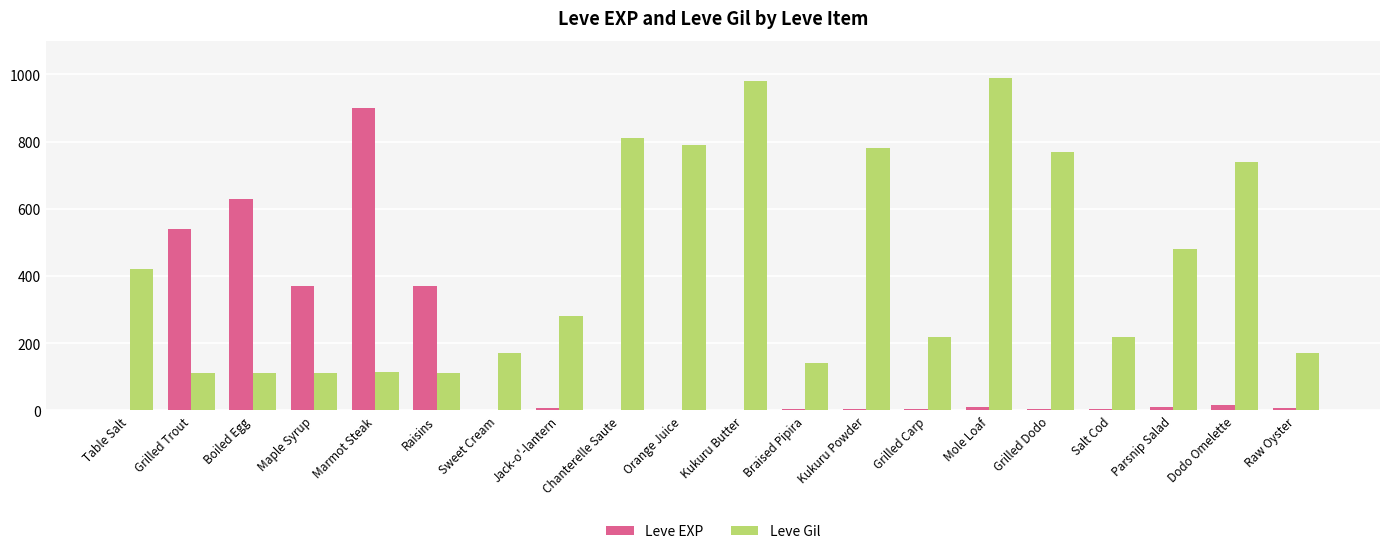

Which series has the largest range (max minus min)?

Leve EXP